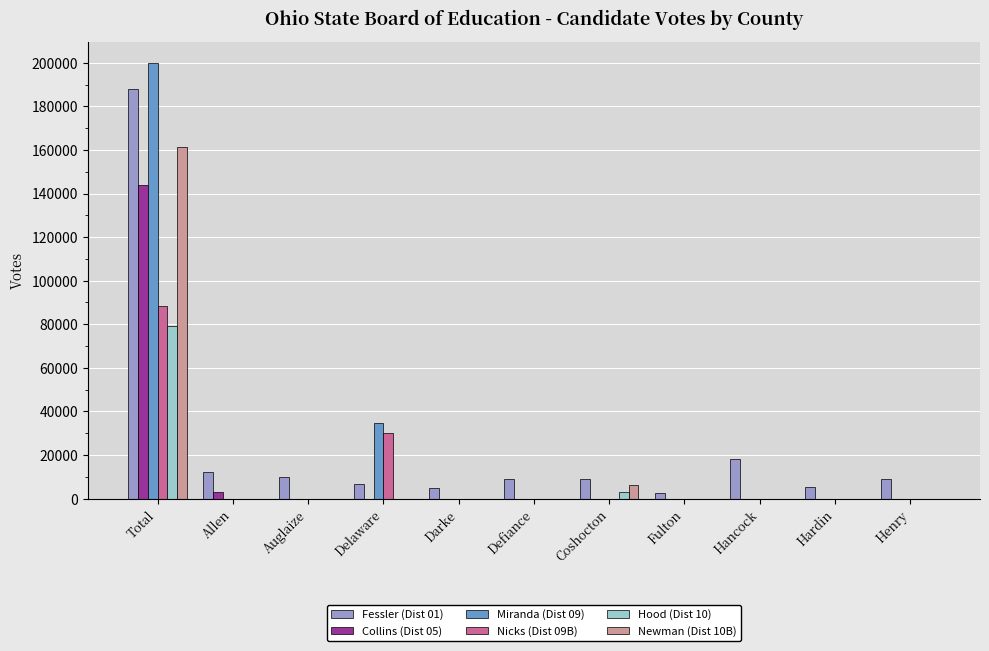

What is the sum of all Fessler (Dist 01) values?

274353